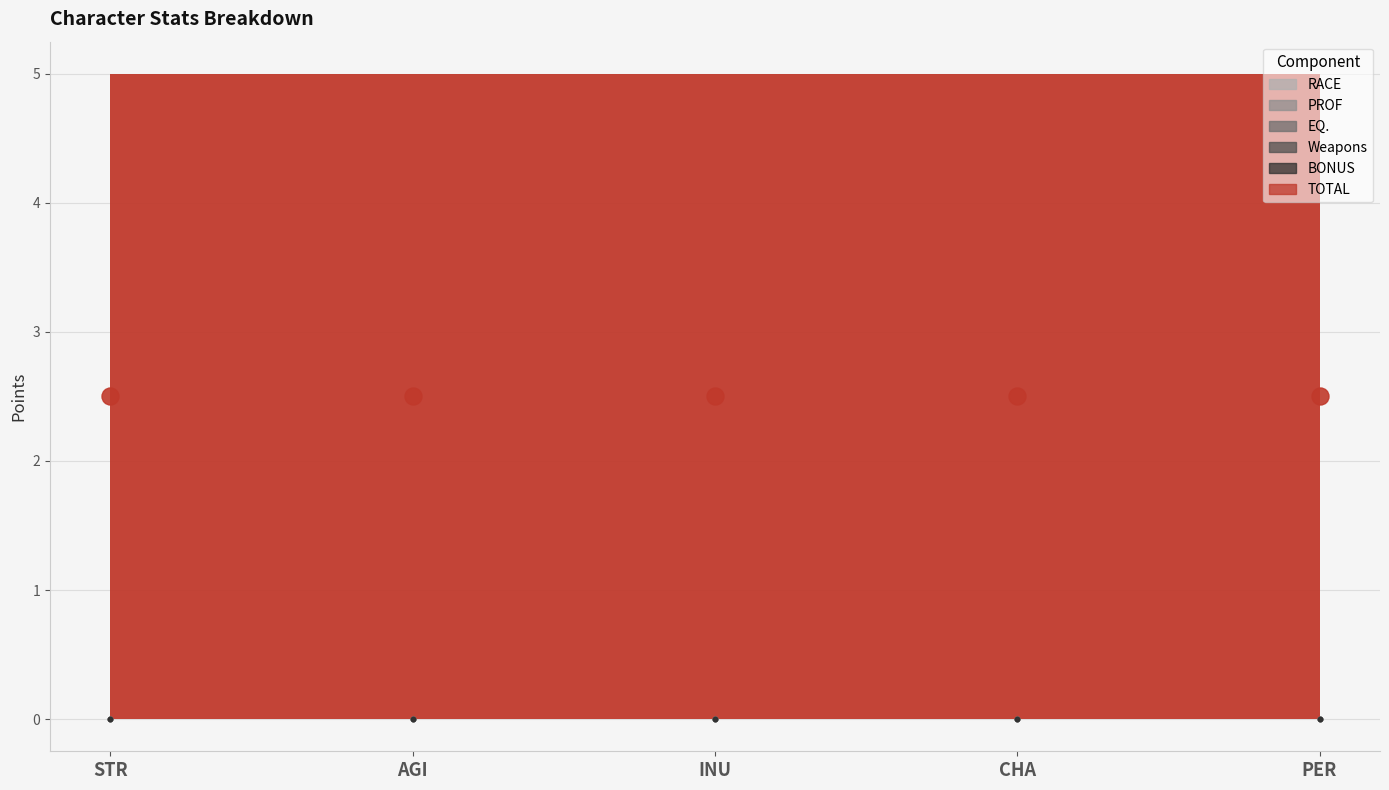

Which series has the largest Y range (max minus min)?

RACE